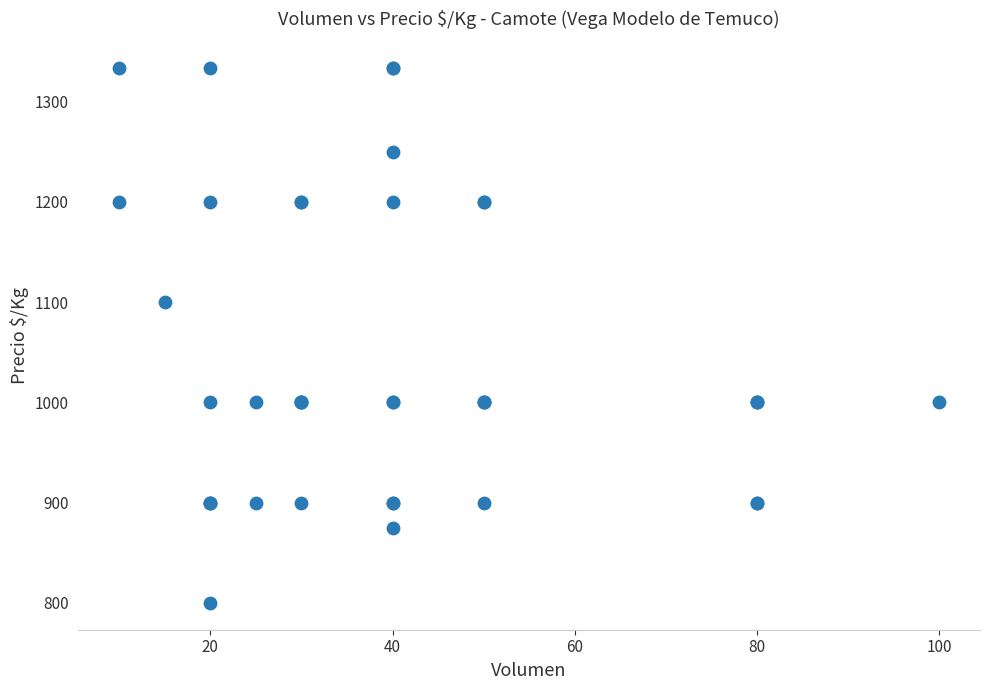

What Y value in the scatter plot is closest to 1066?

1100